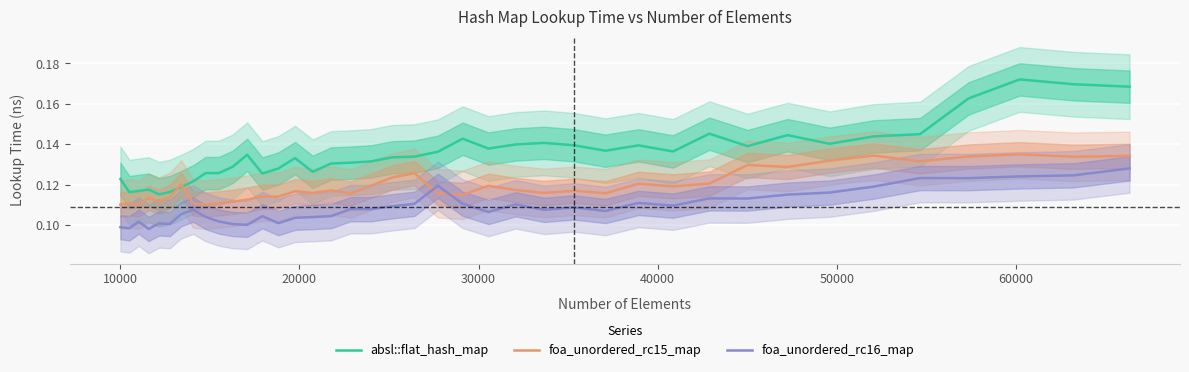

Which series ends up on top after the final intersection of absl::flat_hash_map and foa_unordered_rc15_map?

absl::flat_hash_map